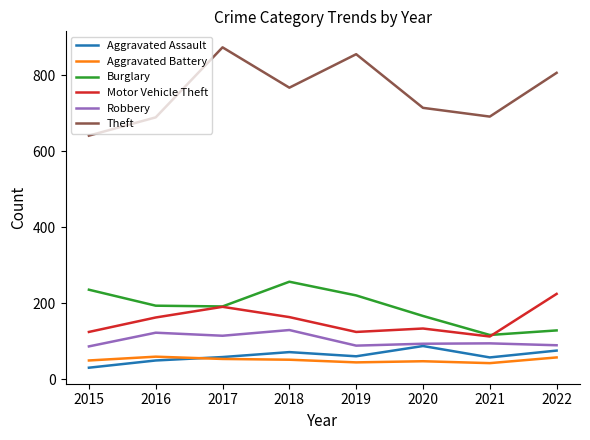

True or false: Motor Vehicle Theft and Theft cross at least once.

False